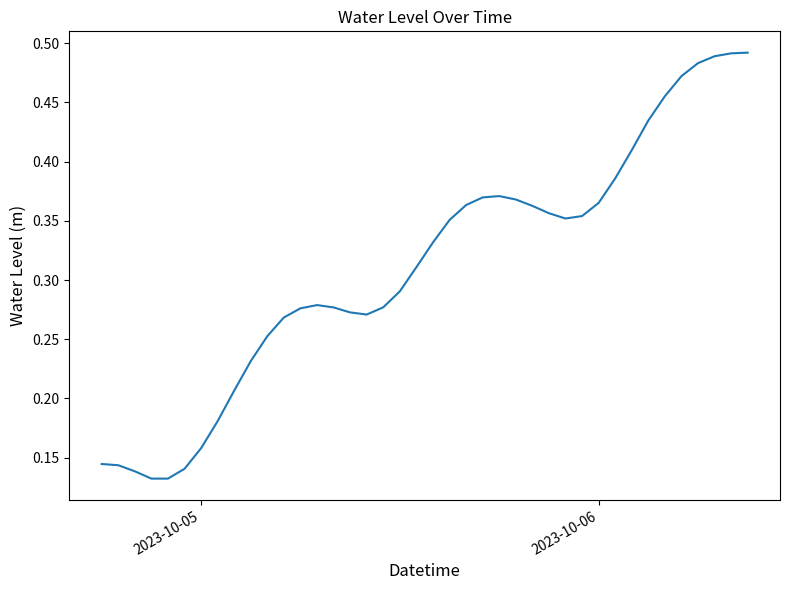

Reading left to right, extract all data points from this chart.

0.1	0.1	0.1	0.1	0.1	0.1	0.2	0.2	0.2	0.2	0.3	0.3	0.3	0.3	0.3	0.3	0.3	0.3	0.3	0.3	0.3	0.4	0.4	0.4	0.4	0.4	0.4	0.4	0.4	0.4	0.4	0.4	0.4	0.4	0.5	0.5	0.5	0.5	0.5	0.5